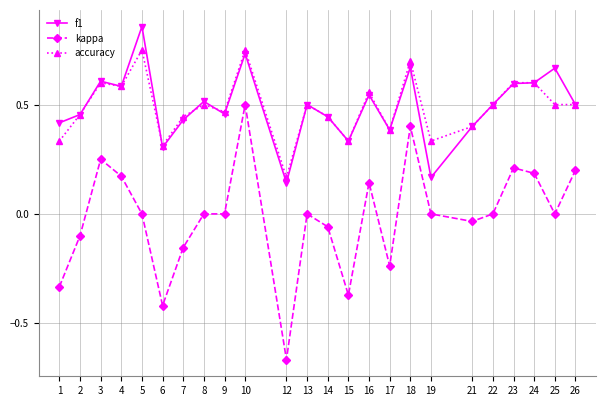

Is the value of kappa at 22 greater than the value of accuracy at 18?

No